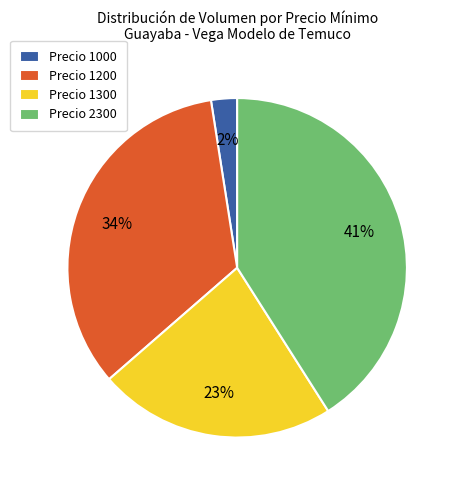

True or false: Precio 1200 accounts for 34% of the total.

True